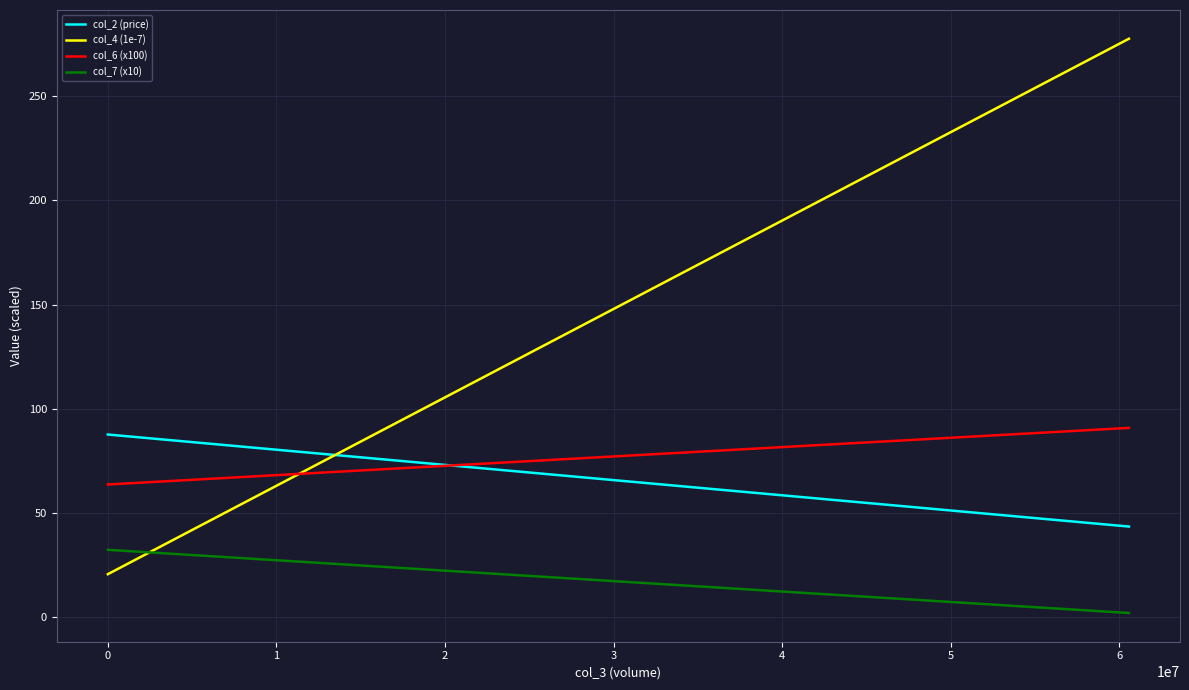

What is the maximum value shown in the chart?

277.7